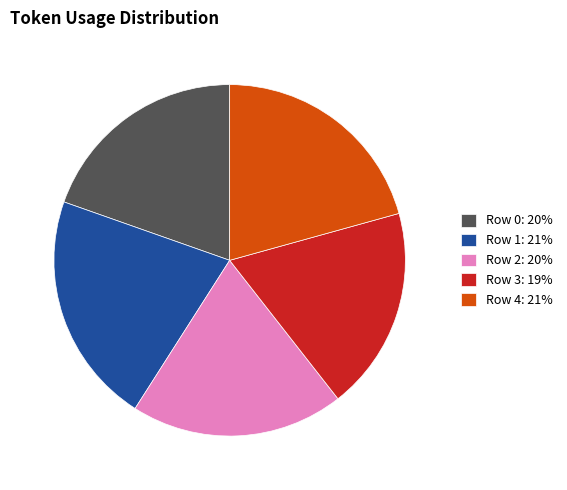

Is the sum of Row 2: 20% and Row 3: 19% greater than half?

No